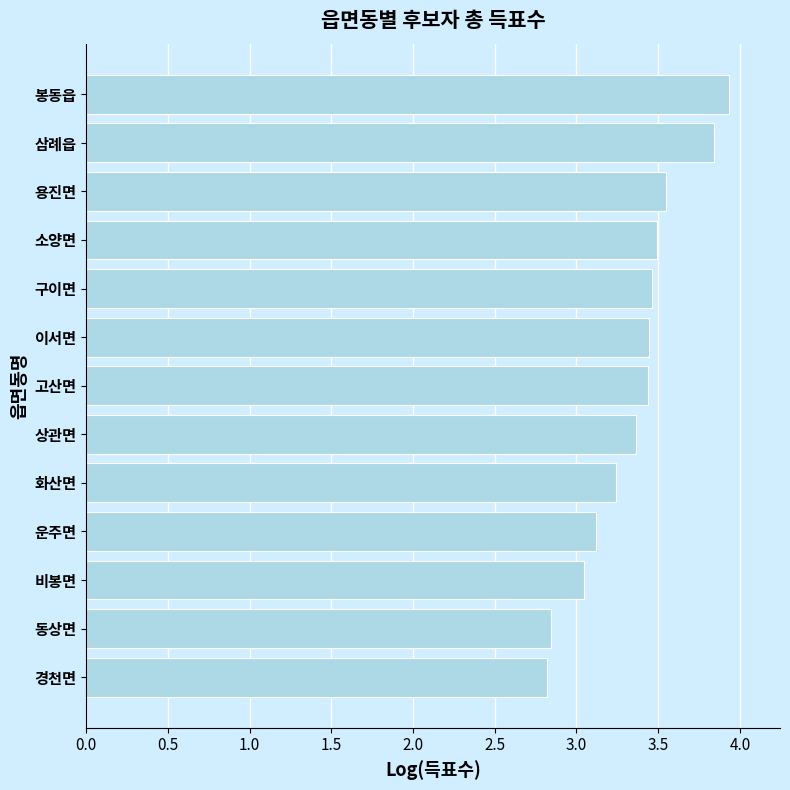

The value at 구이면 is 5.2. True or false?

False